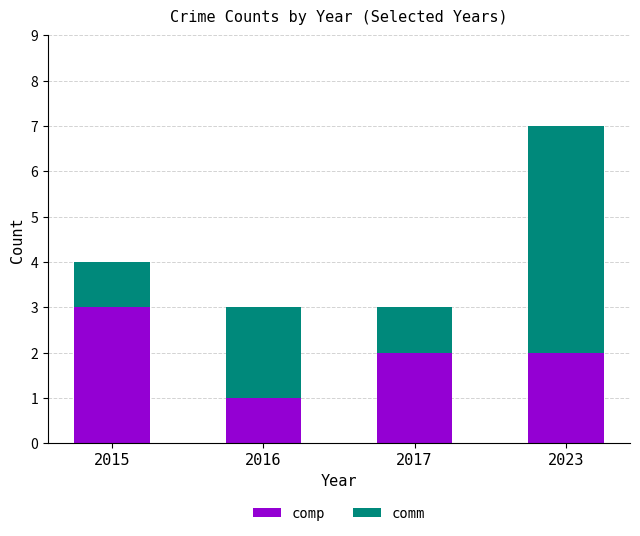

Reading left to right, list the values for the comp series.

2015=3	2016=1	2017=2	2023=2